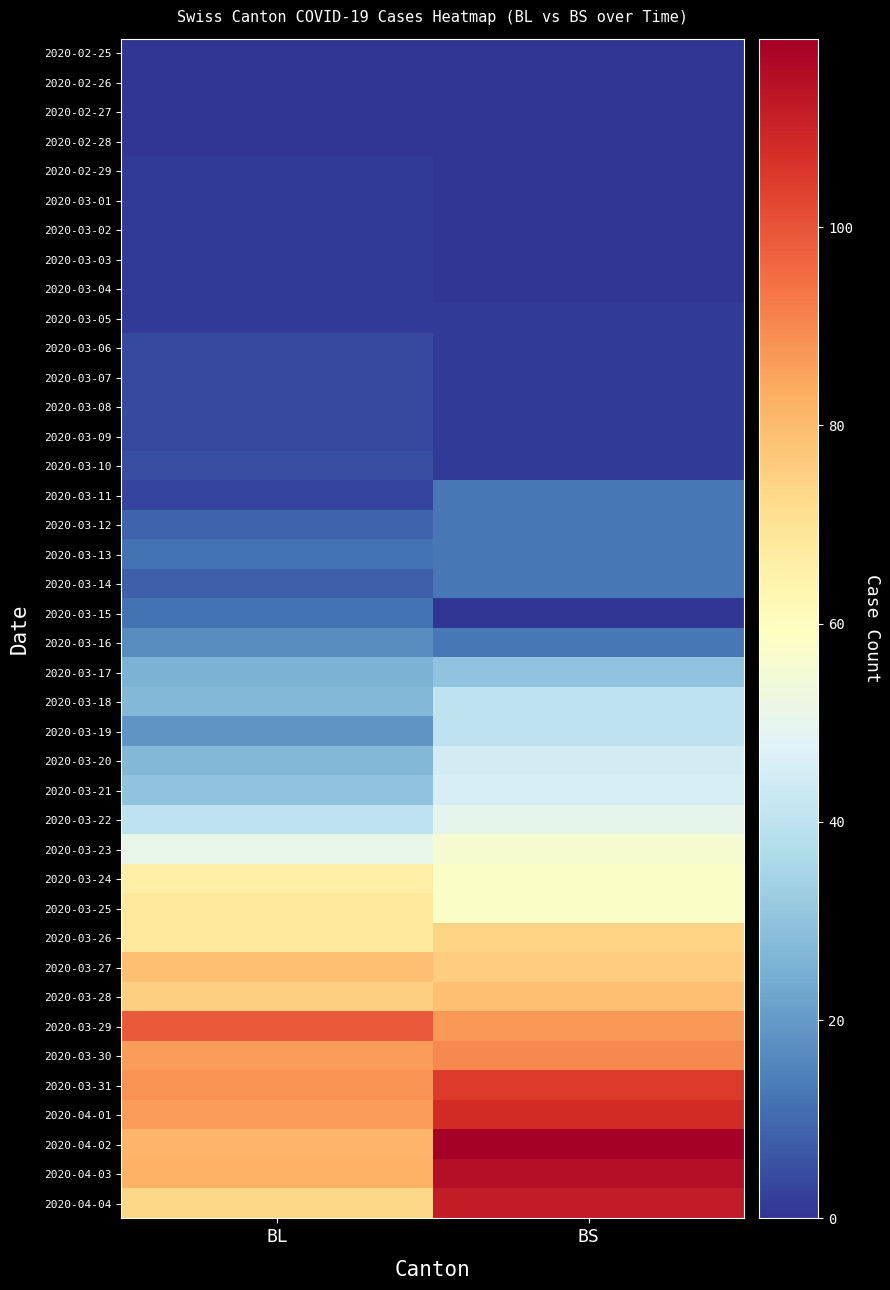

At how many categories does at least one series exceed 26?

2